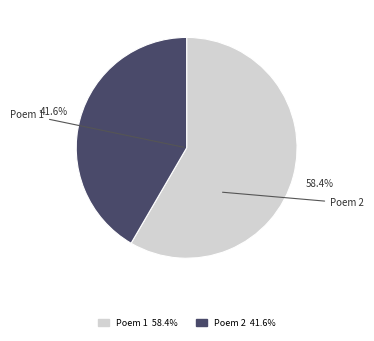

Is there any slice that represents more than half of the pie?

Yes